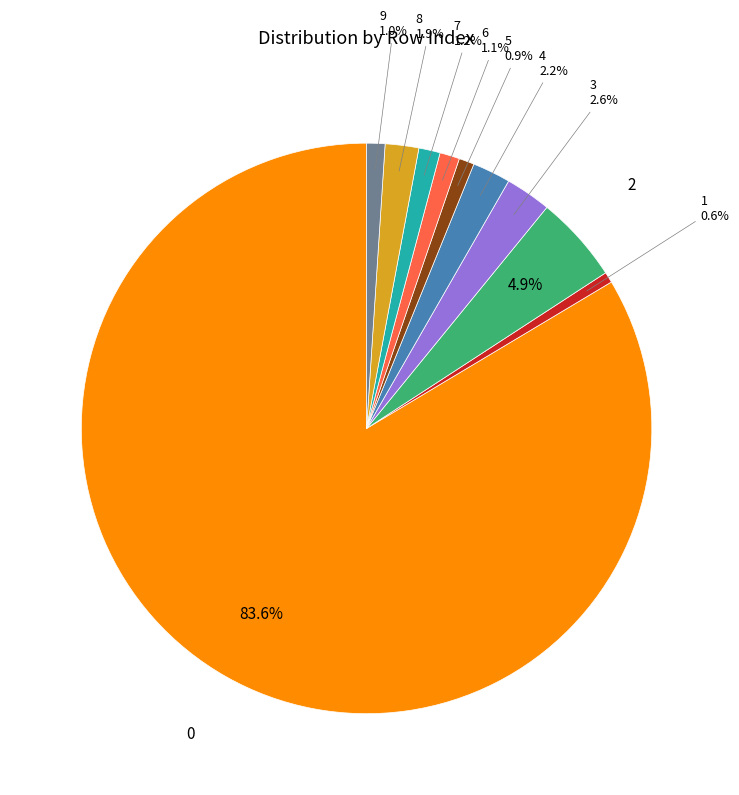

Is there any slice that represents more than half of the pie?

Yes